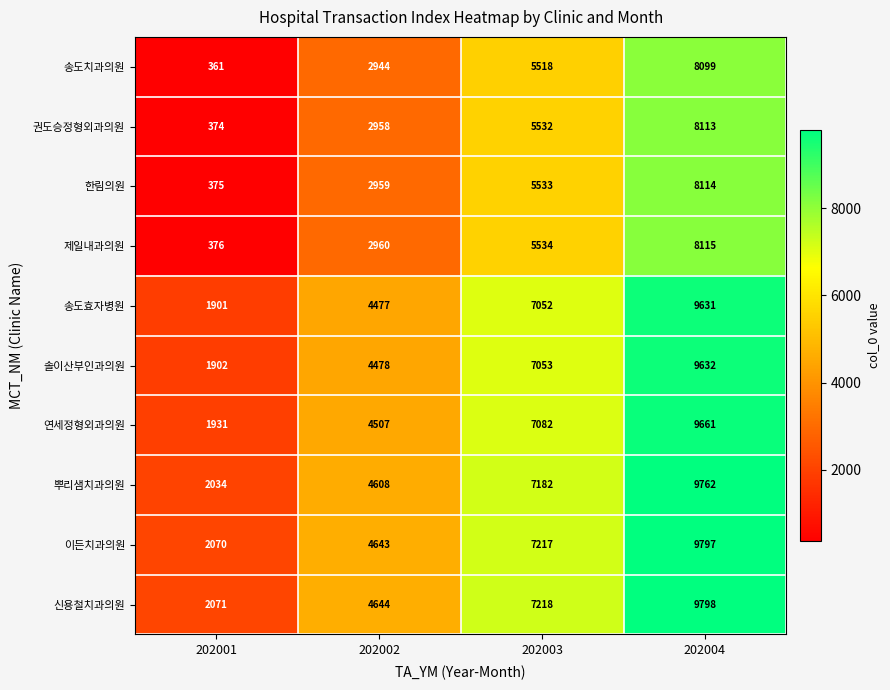

Which series has the largest total across all categories?

신용철치과의원